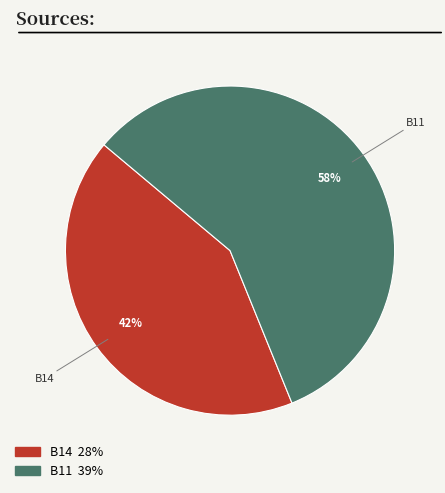

Does any single category account for the majority?

Yes